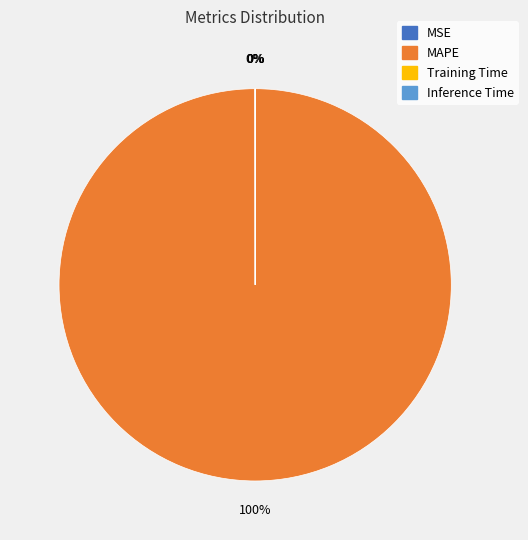

To the nearest percent, what is the average slice percentage?

25%